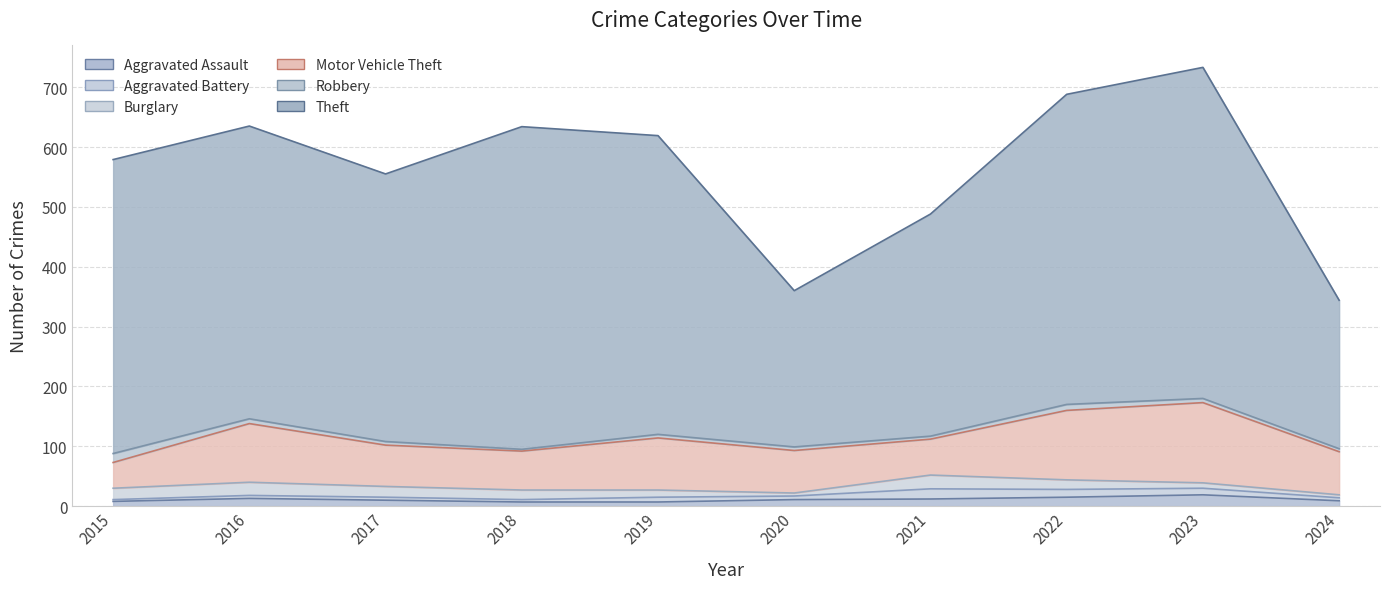

Where is the first local maximum for Motor Vehicle Theft?

2016